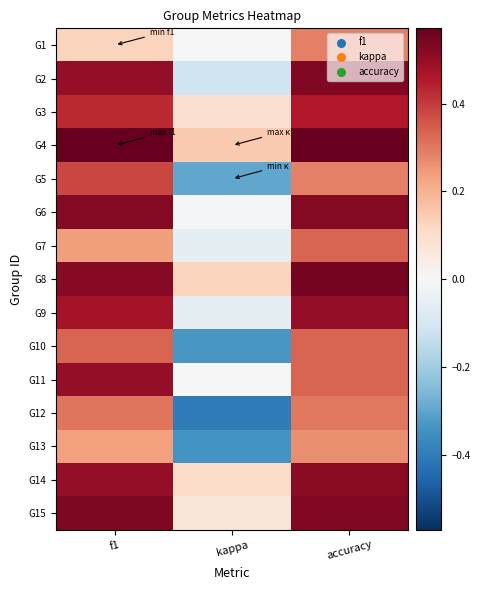

Which series changed the most between kappa and accuracy?

G12